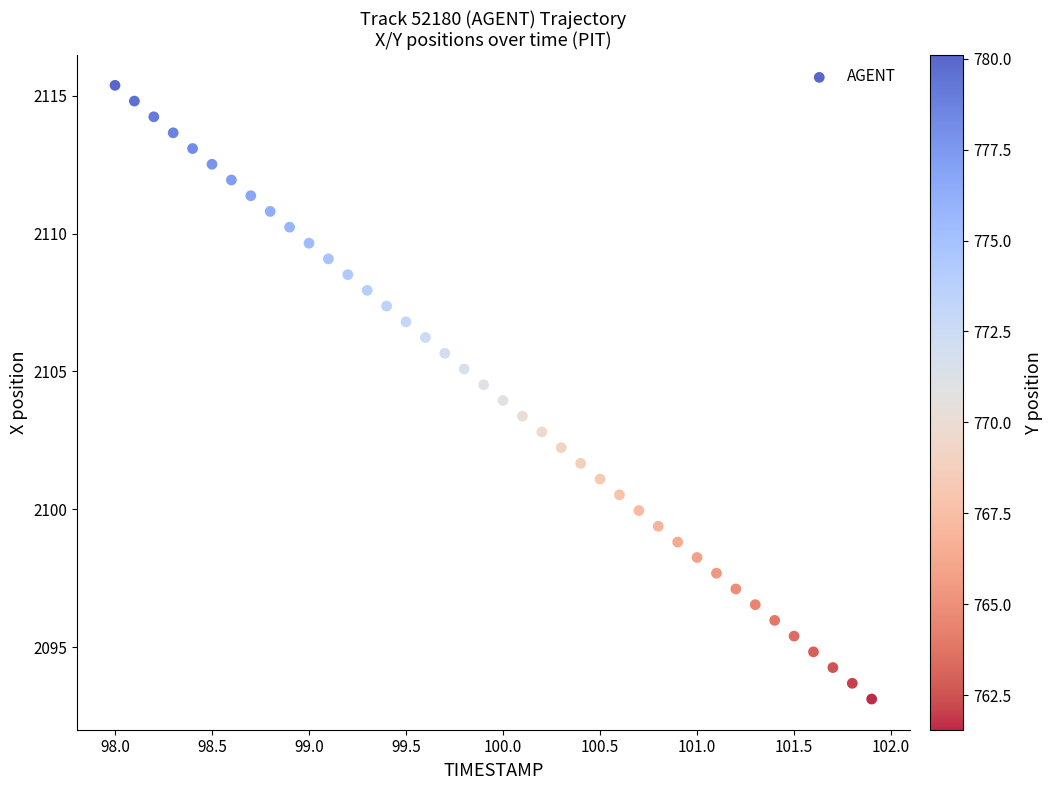

What is the range of X values (max minus min)?

3.9